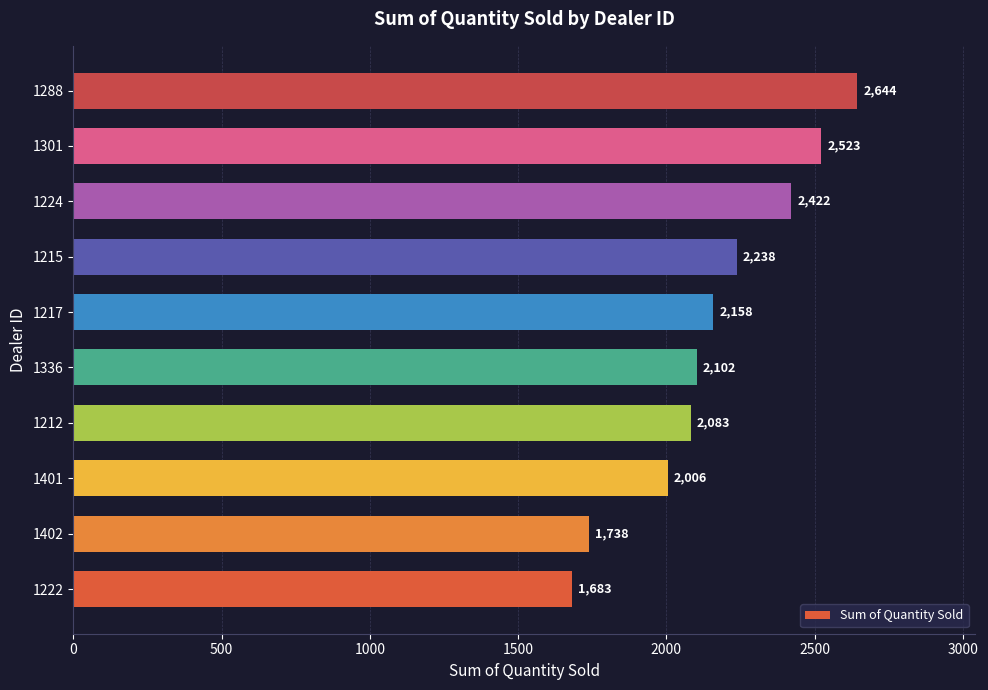

Which has a higher value, 1301 or 1402?

1301